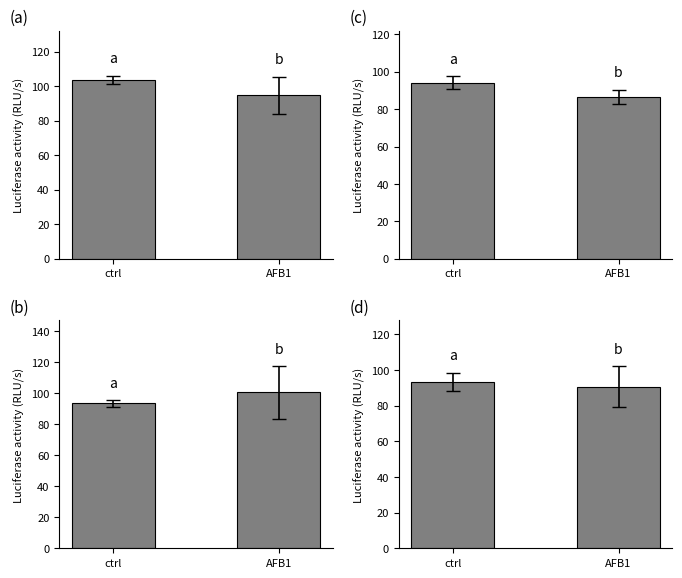

What is the label of the 2nd bar from the left?

AFB1